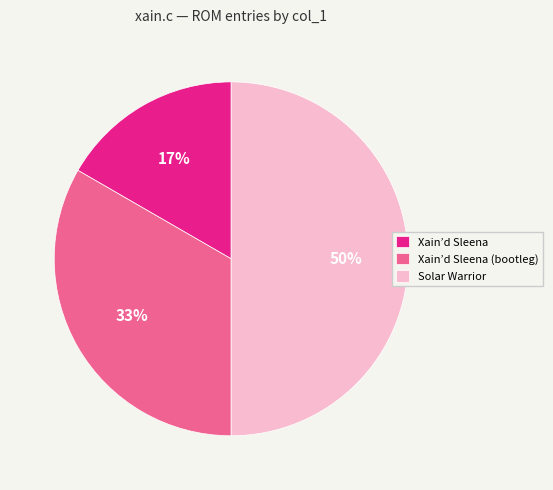

Which category has the smallest portion of the pie?

Xain’d Sleena